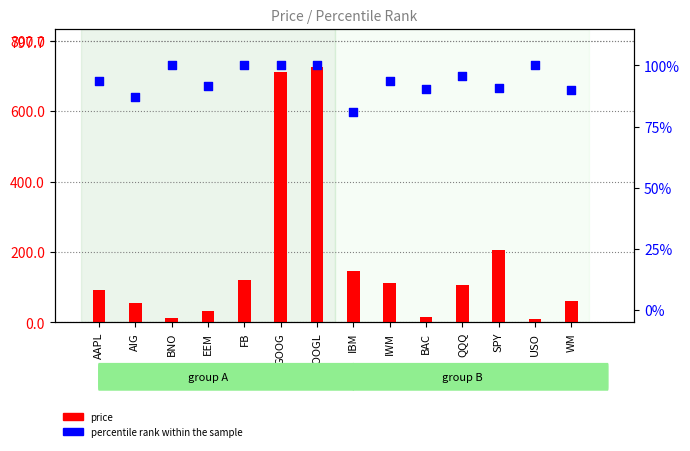

At which category is the sum across all series the highest?

GOOGL